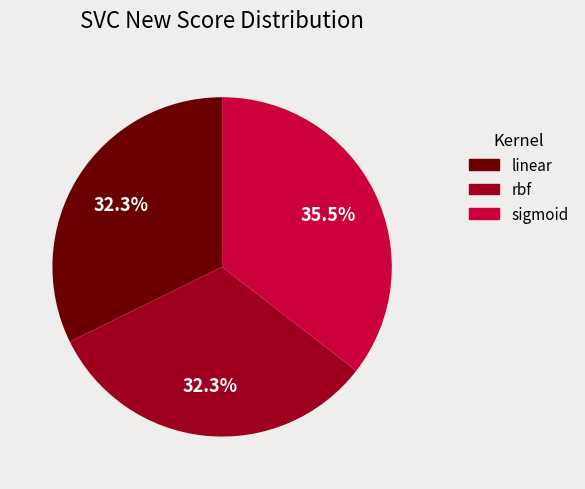

Does any single category account for the majority?

No